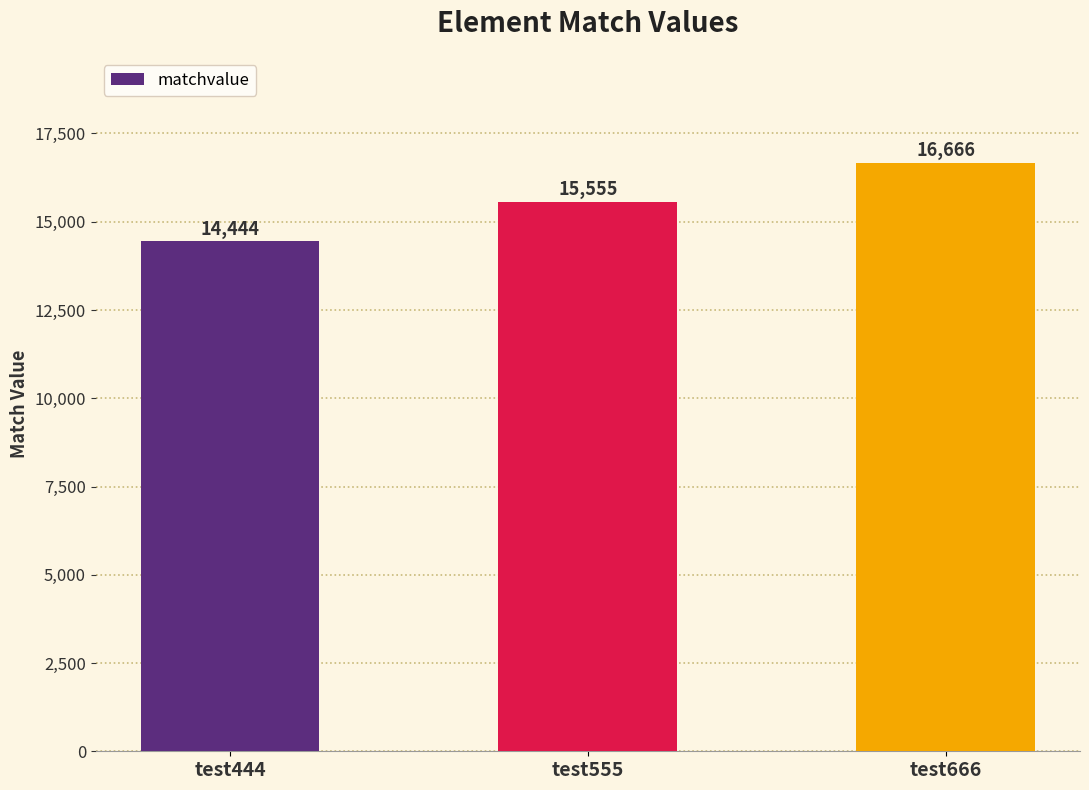

Reading right to left, what are all the values shown in this chart?

test666=16666	test555=15555	test444=14444